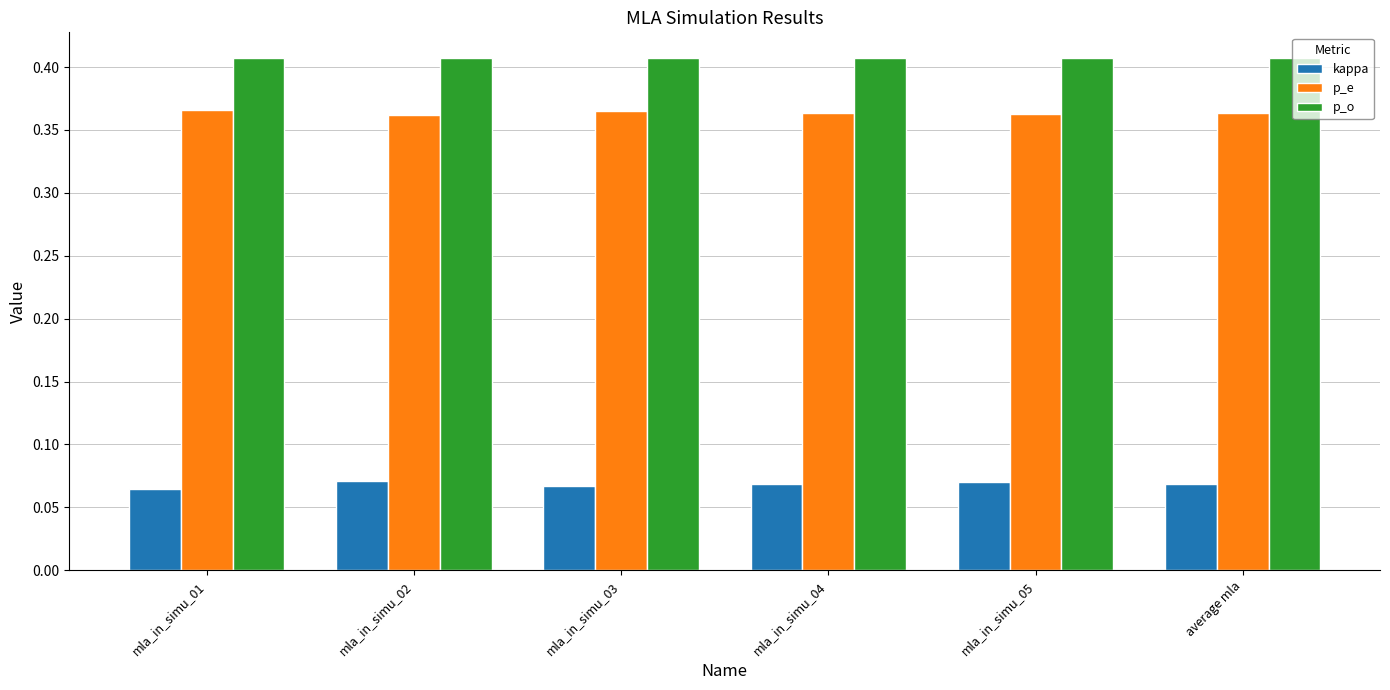

What position from the right is mla_in_simu_04?

3